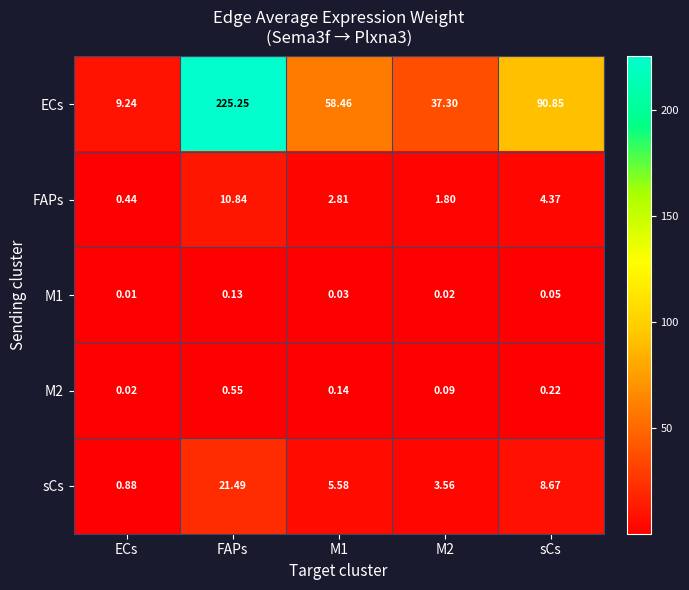

At which label does sCs first exceed 5?

FAPs